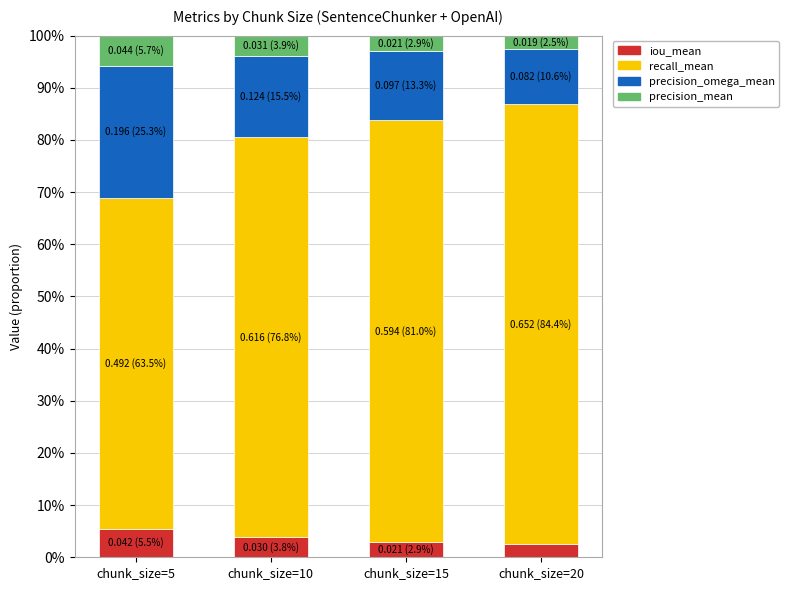

What is the total value across all series at chunk_size=20?

100.0